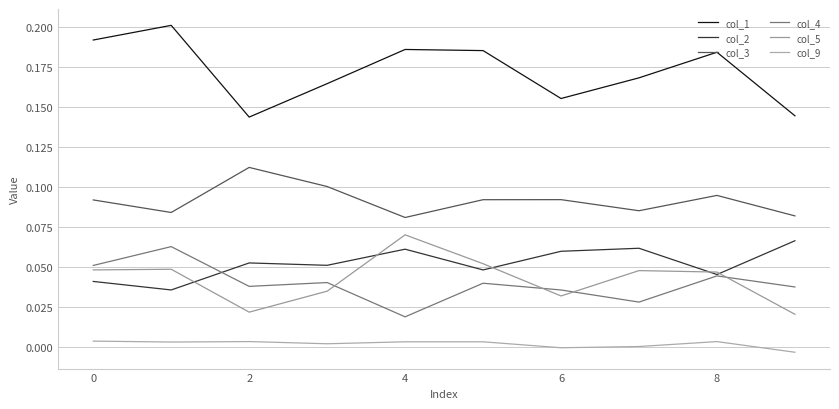

At how many categories does at least one series exceed 0?

10